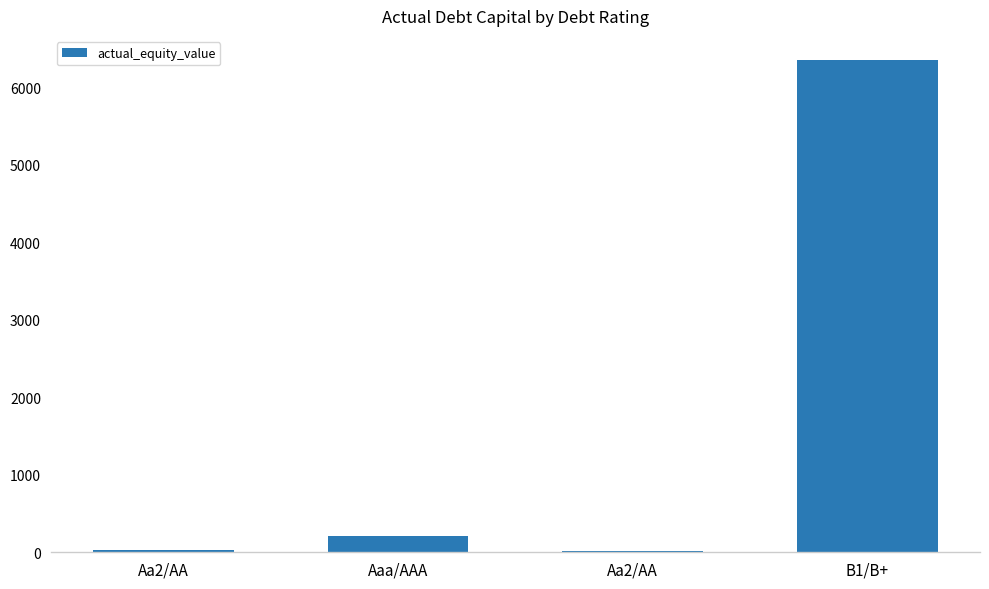

What is the label of the 4th bar from the right?

Aa2/AA